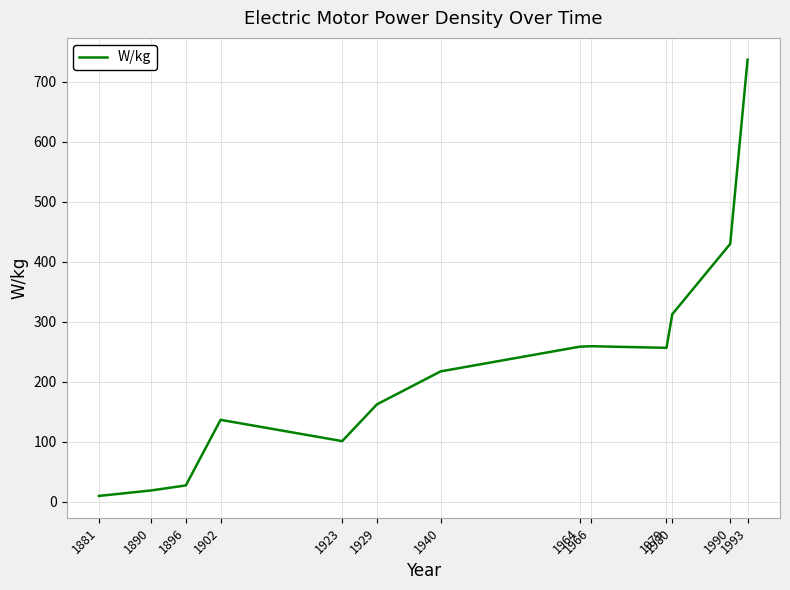

Approximately how many times larger is the value at 1896 compared to 1890?

1.5